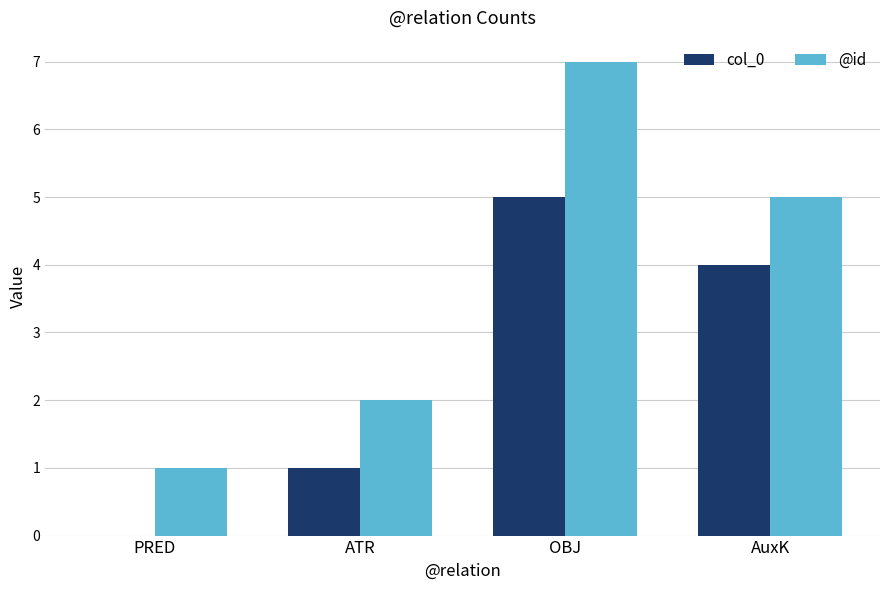

True or false: @id has a value of 2 at ATR.

True